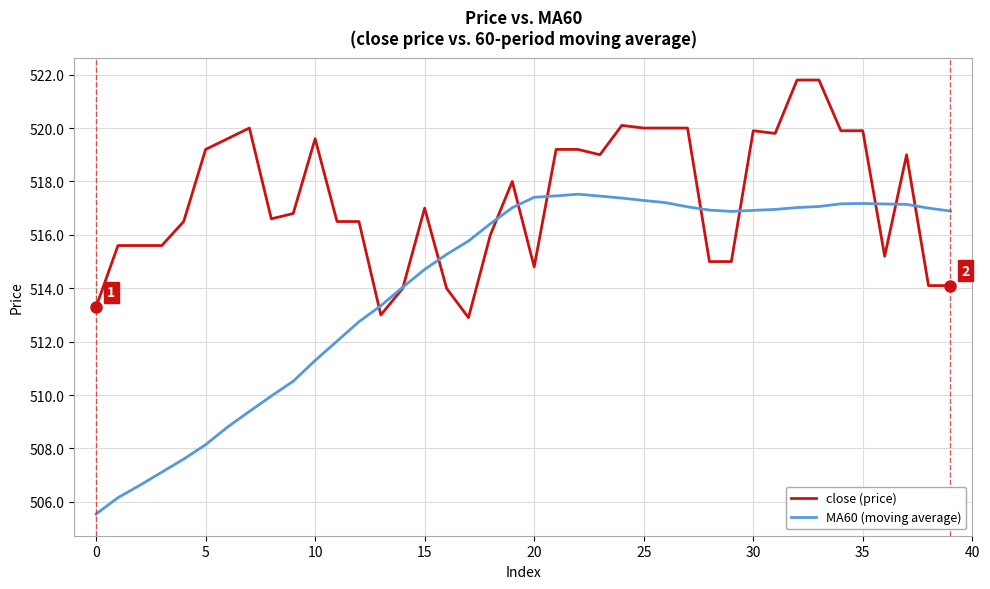

What is the minimum value for close (price)?

512.9